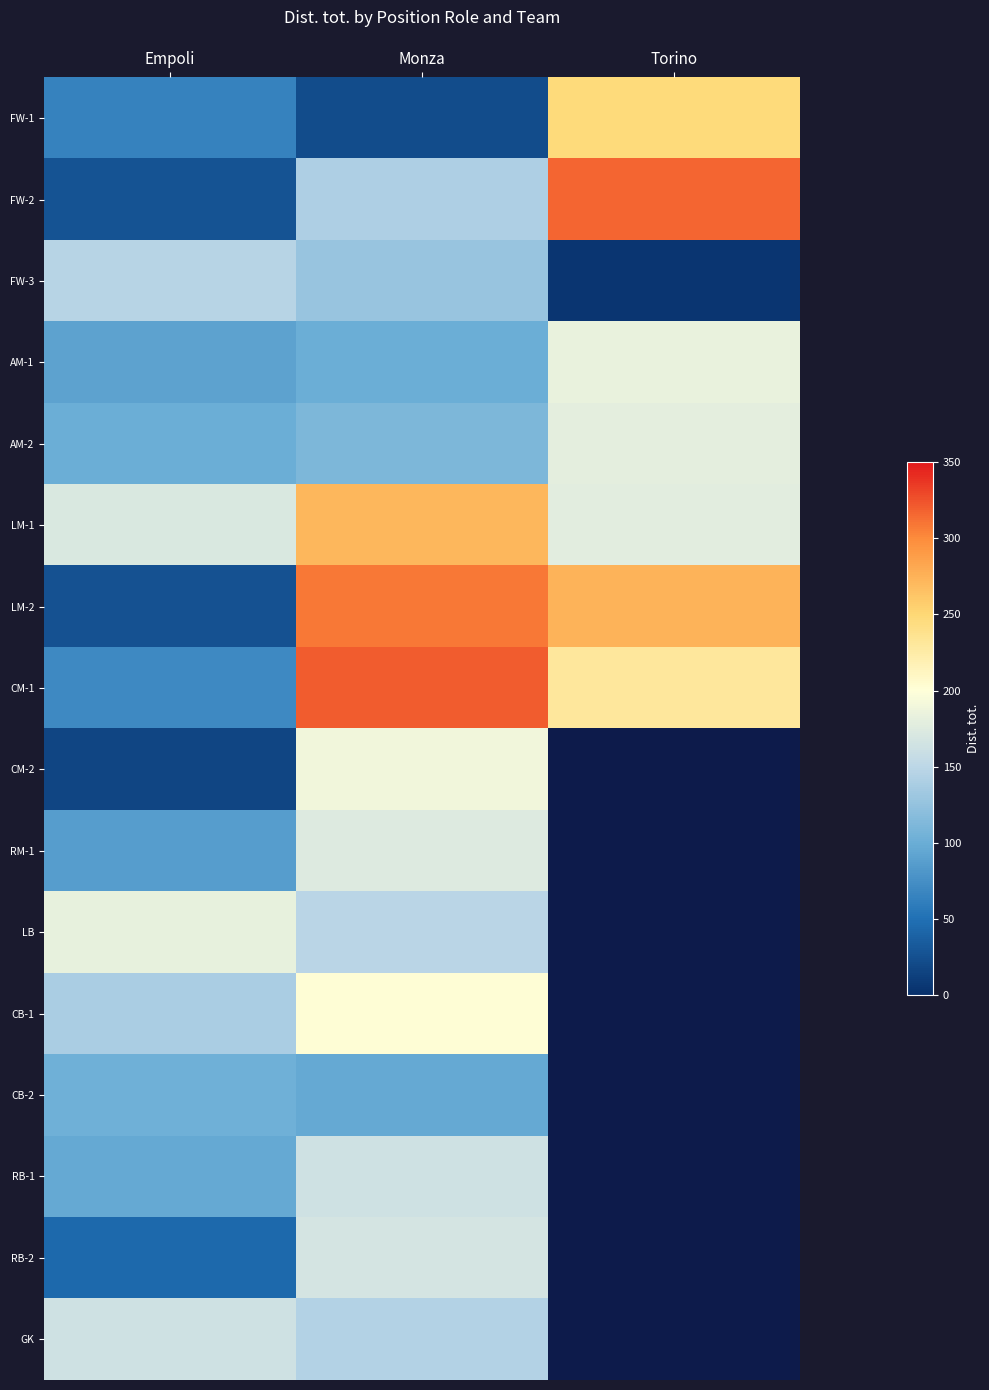

True or false: LM-1 has a value of 133.7 at Monza.

False